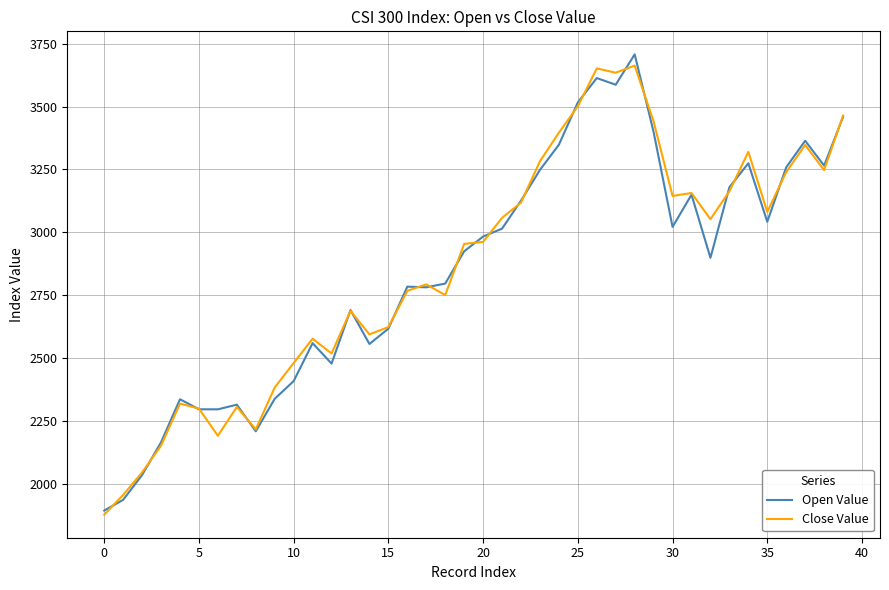

What is the smallest value displayed?

1876.2